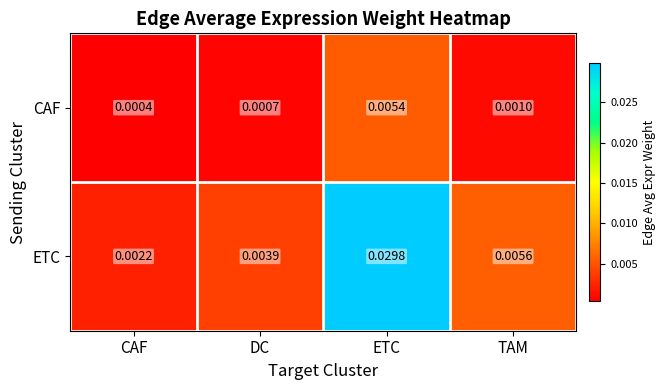

Is the value of ETC at DC greater than the value of CAF at TAM?

Yes